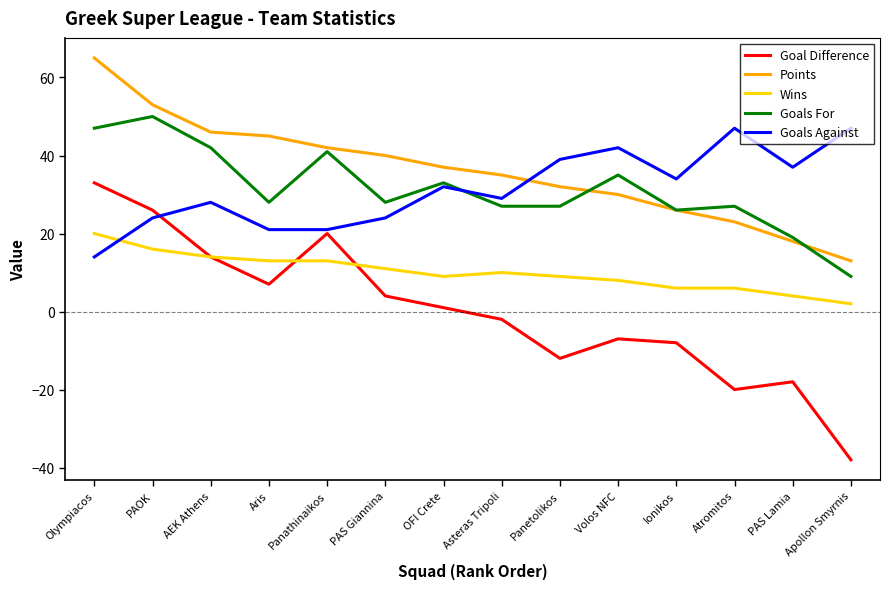

At which category is the sum across all series the highest?

Olympiacos